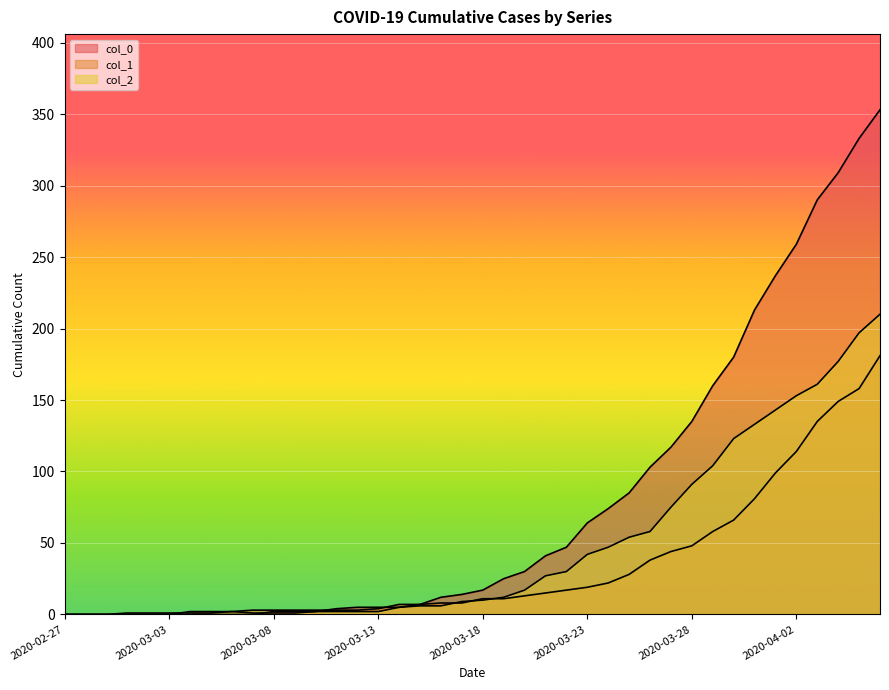

Reading right to left, list all the values displayed in this chart.

col_0: 353	333	309	290	259	237	213	180	160	135	117	103	85	74	64	47	41	30	25	17	14	12	7	5	5	5	4	2	2	2	0	0	0	0	0	0	0	0	0	0
col_1: 181	158	149	135	114	99	81	66	58	48	44	38	28	22	19	17	15	13	11	11	8	8	7	7	4	3	3	3	3	3	3	2	2	2	0	0	0	0	0	0
col_2: 210	197	177	161	153	143	133	123	104	91	75	58	54	47	42	30	27	17	12	10	9	6	6	5	2	2	2	2	1	1	1	2	1	1	1	1	1	0	0	0